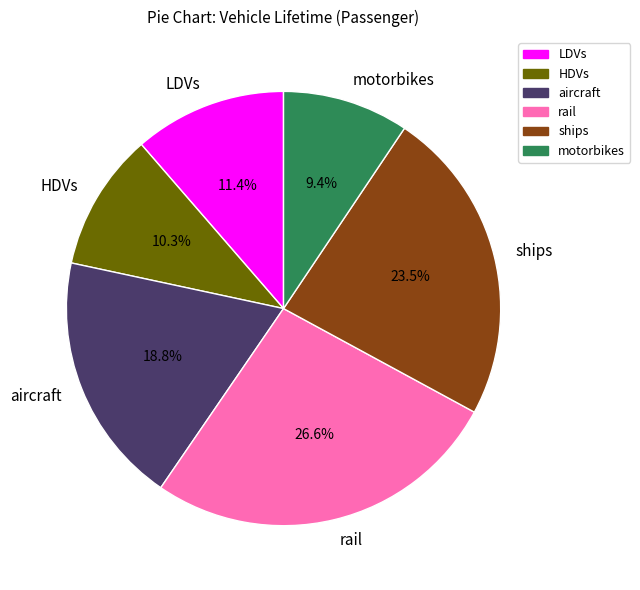

What percentage is NOT represented by ships?

76.5%